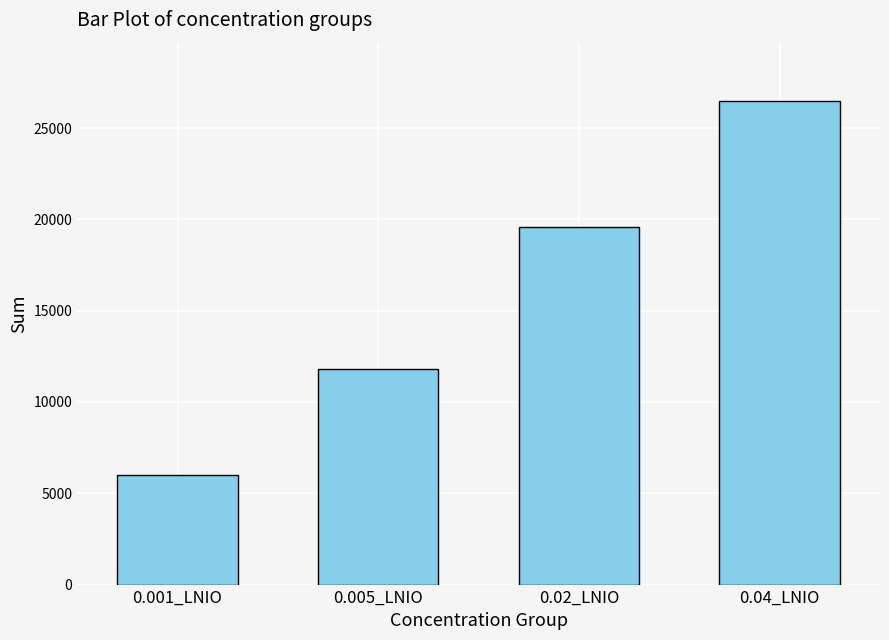

Is it true that the value at 0.001_LNIO is 1882?

False